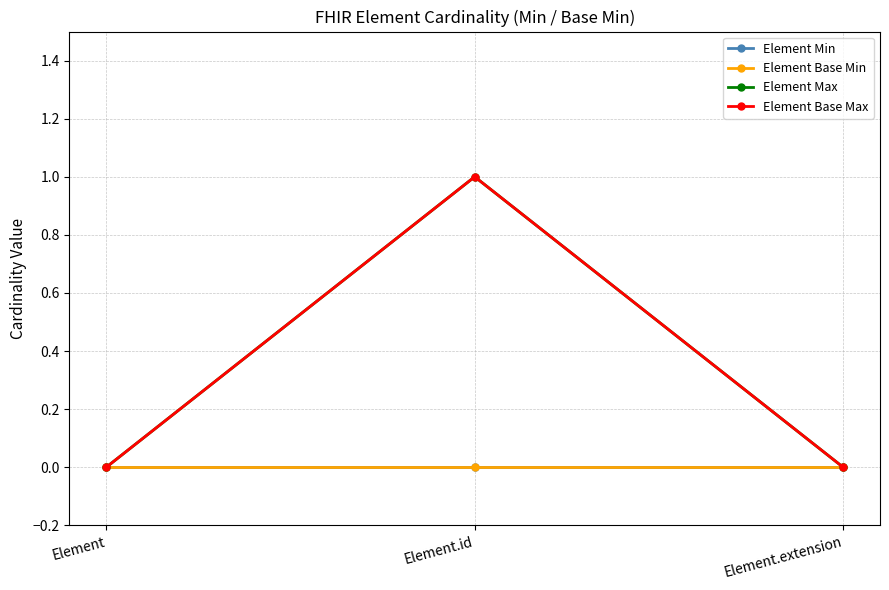

Which series changed the most between Element and Element.extension?

Element Min